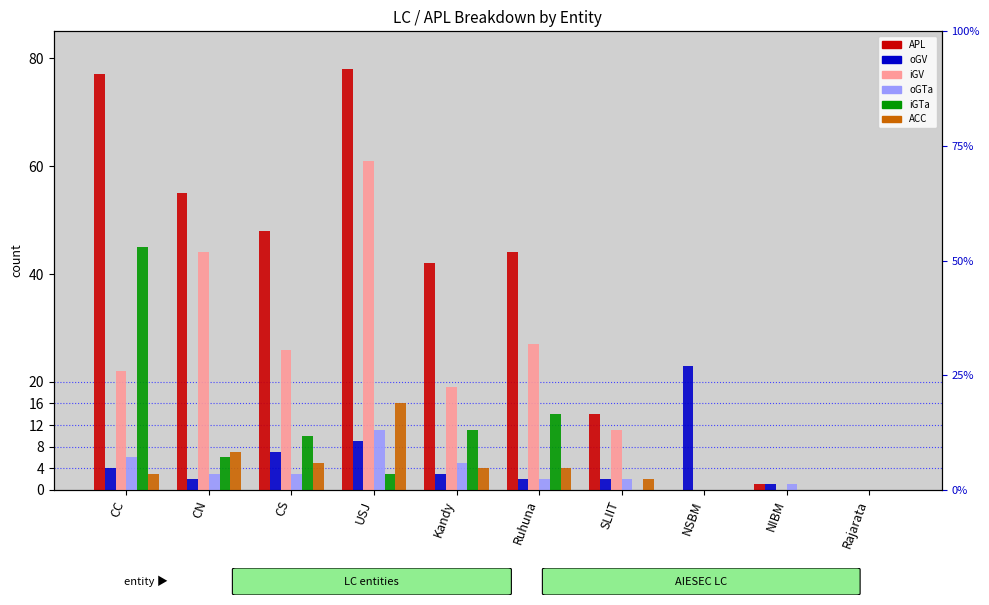

How many values in the iGTa series exceed 6?

4